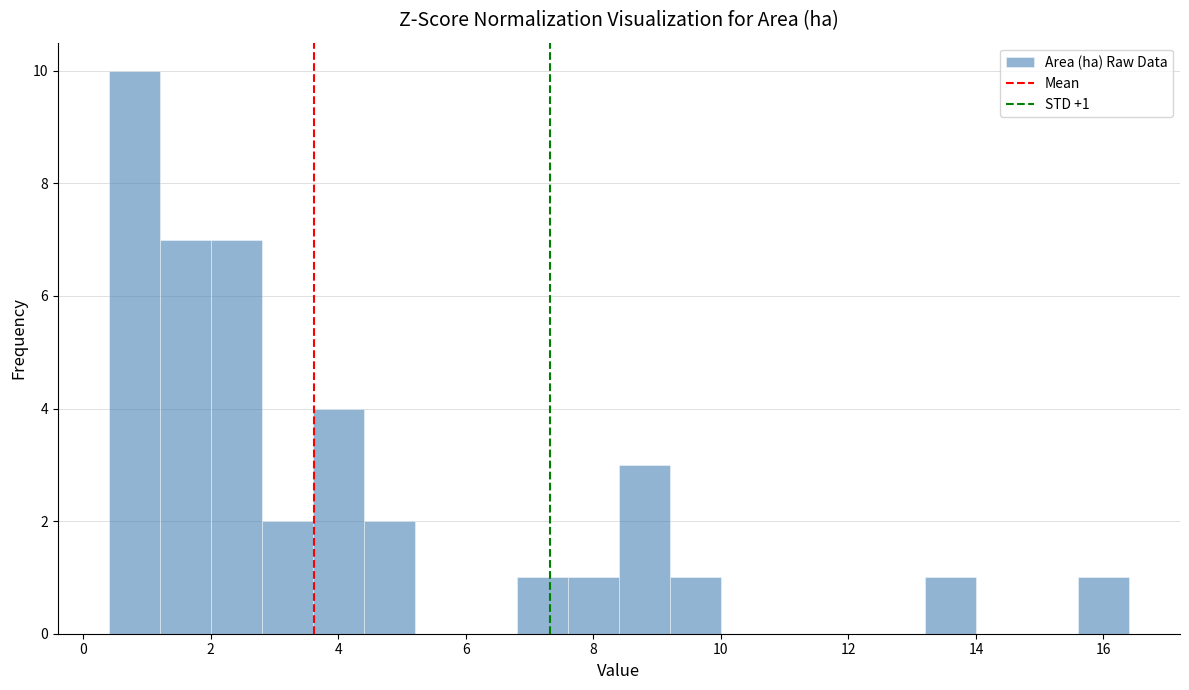

Which range on the x-axis has the tallest bar?

0.4 to 1.2